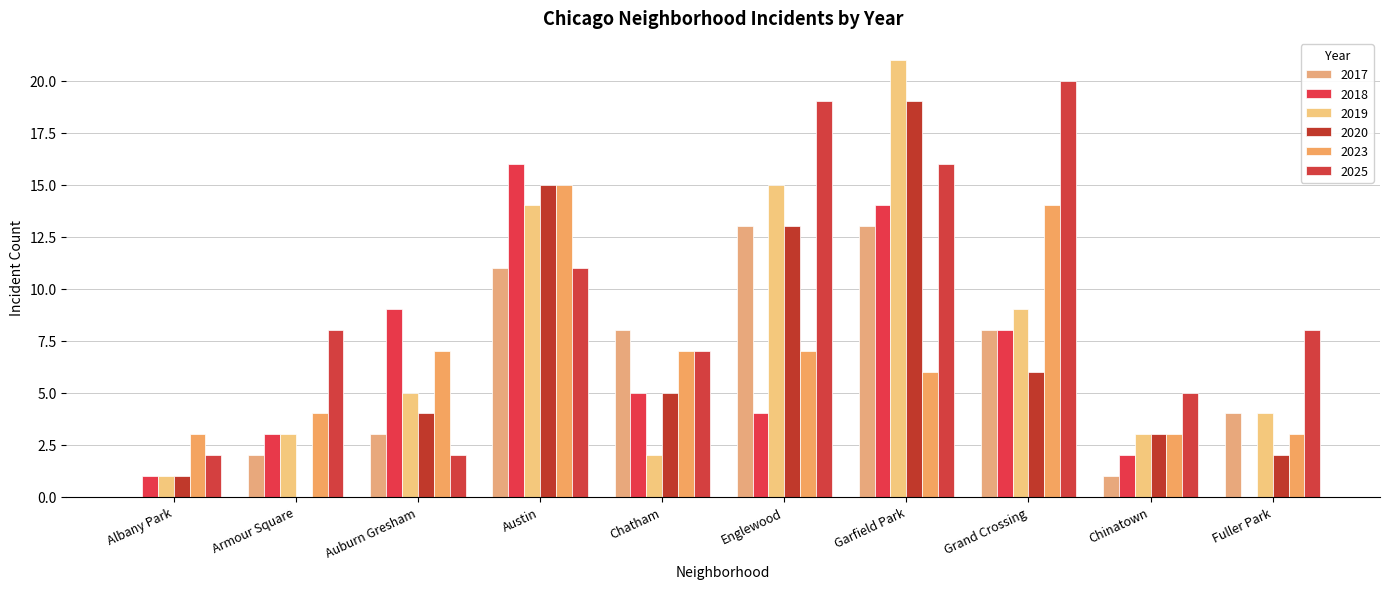

How many groups of bars are there?

10